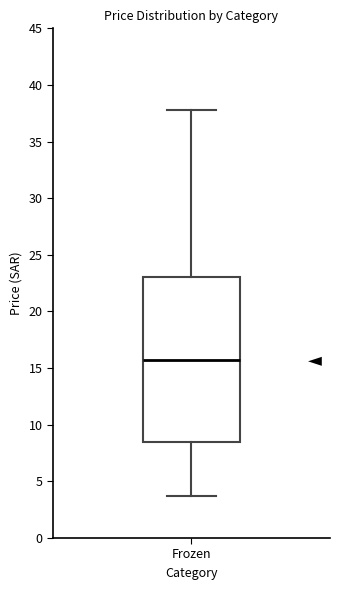

Read this box plot against the y-axis: the position of the median line, the range covered by the box, and the ends of both whiskers. The values are not printed on the chart, so give them approximately, as read against the axis.

median 15.5, box 8.5 to 23.0, whiskers 3.5 to 38.0